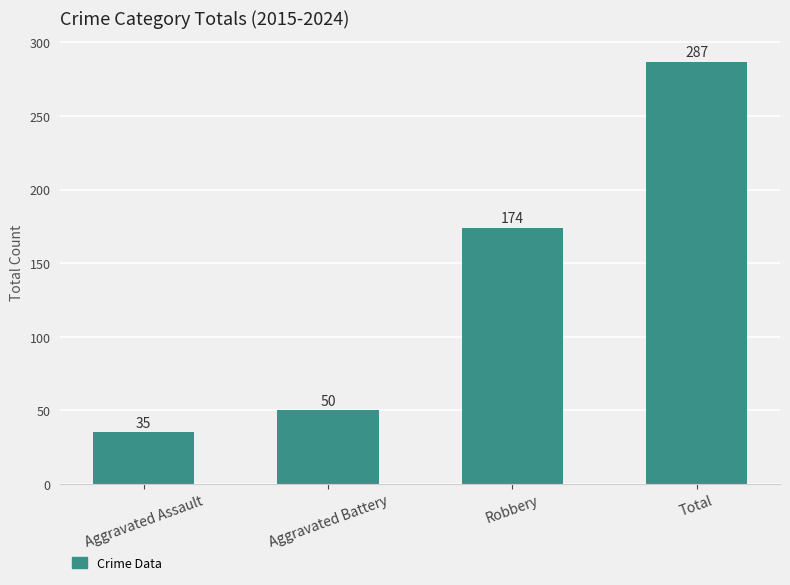

Which has a higher value, Aggravated Assault or Total?

Total